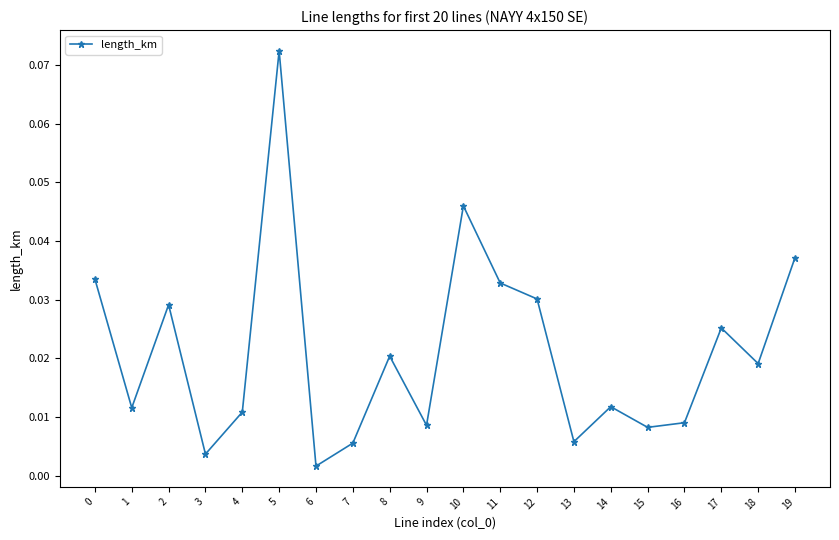

Does the chart have visible grid lines?

No